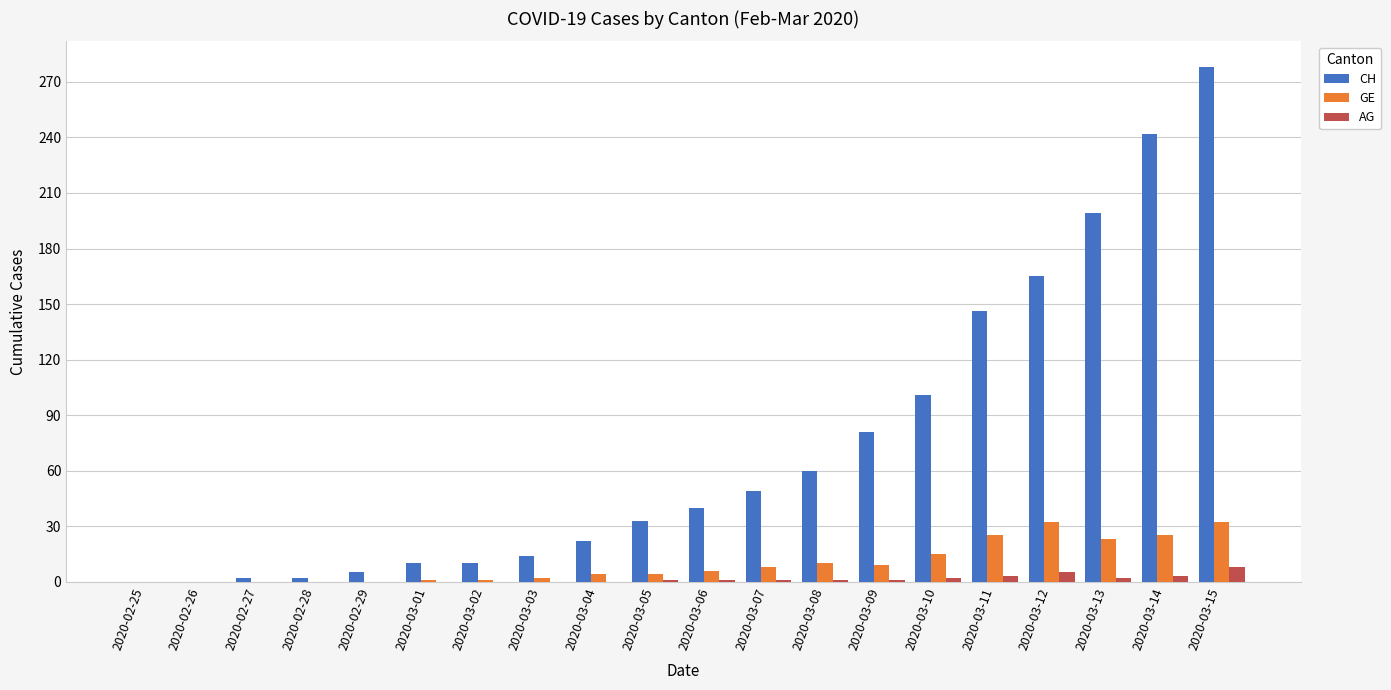

Which series changed the most between 2020-02-29 and 2020-03-11?

CH